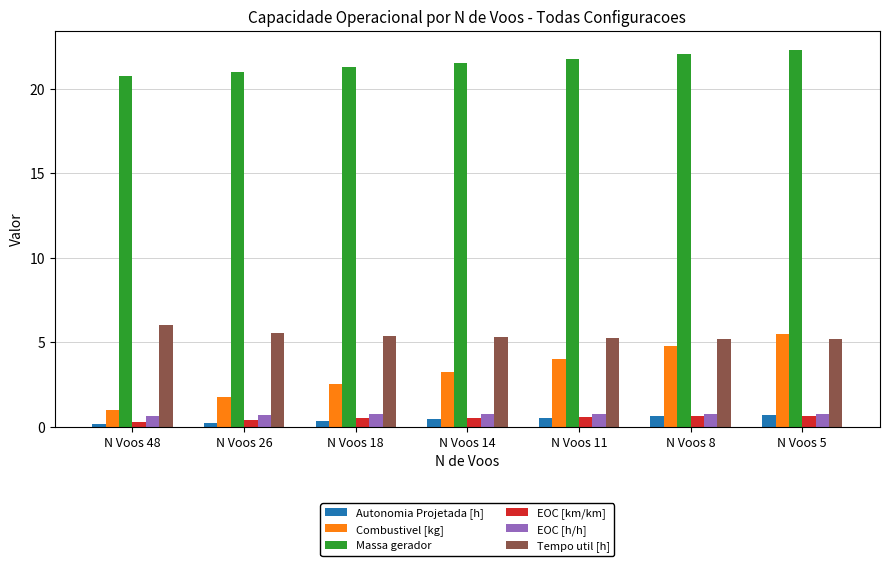

Does the chart contain any negative values?

No